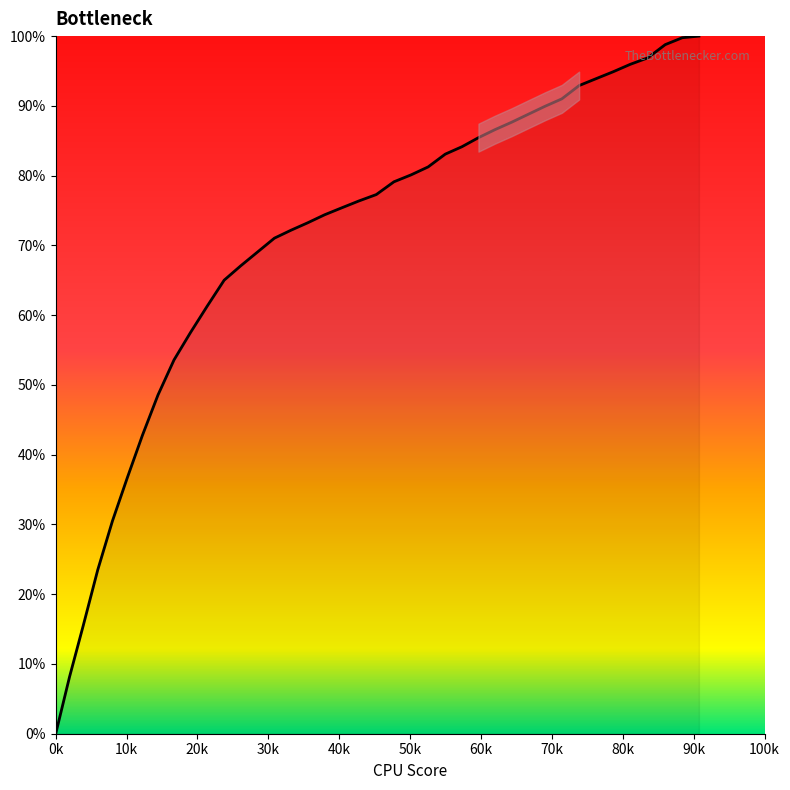

What is the greatest value displayed?

100.0